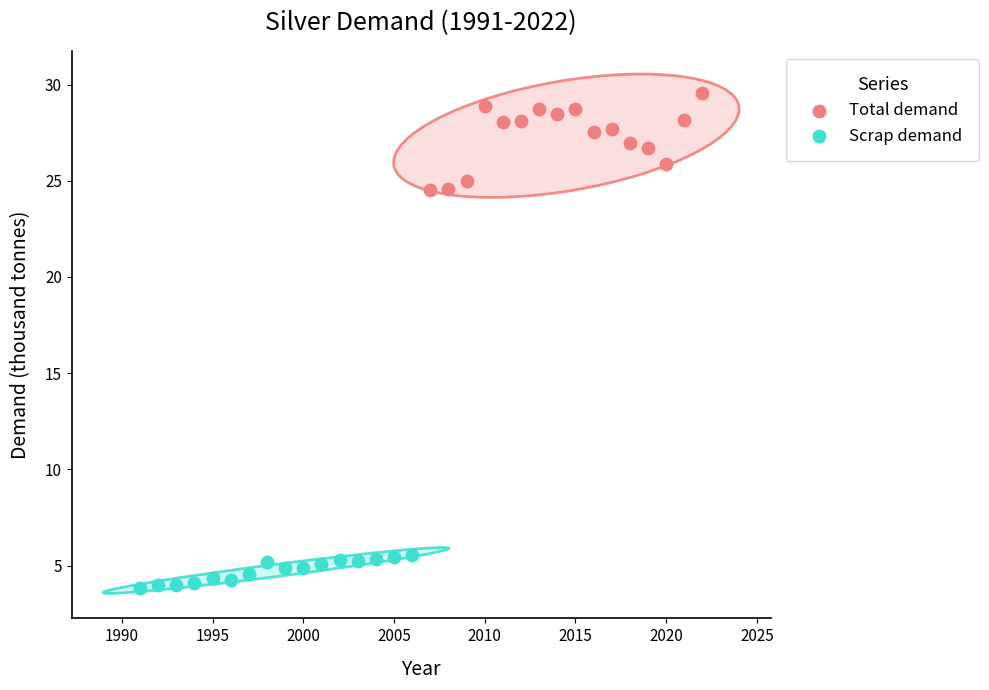

Which series has the largest Y range (max minus min)?

Total demand